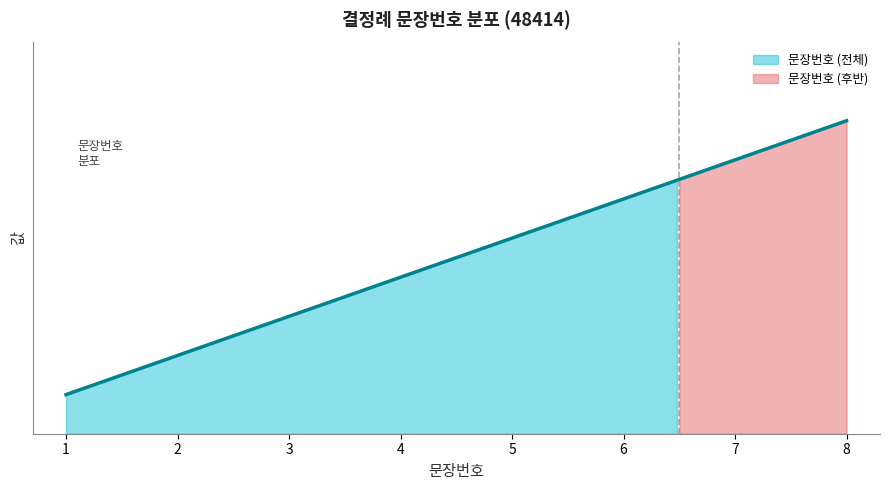

What is the change in value from 1 to 6?

+5